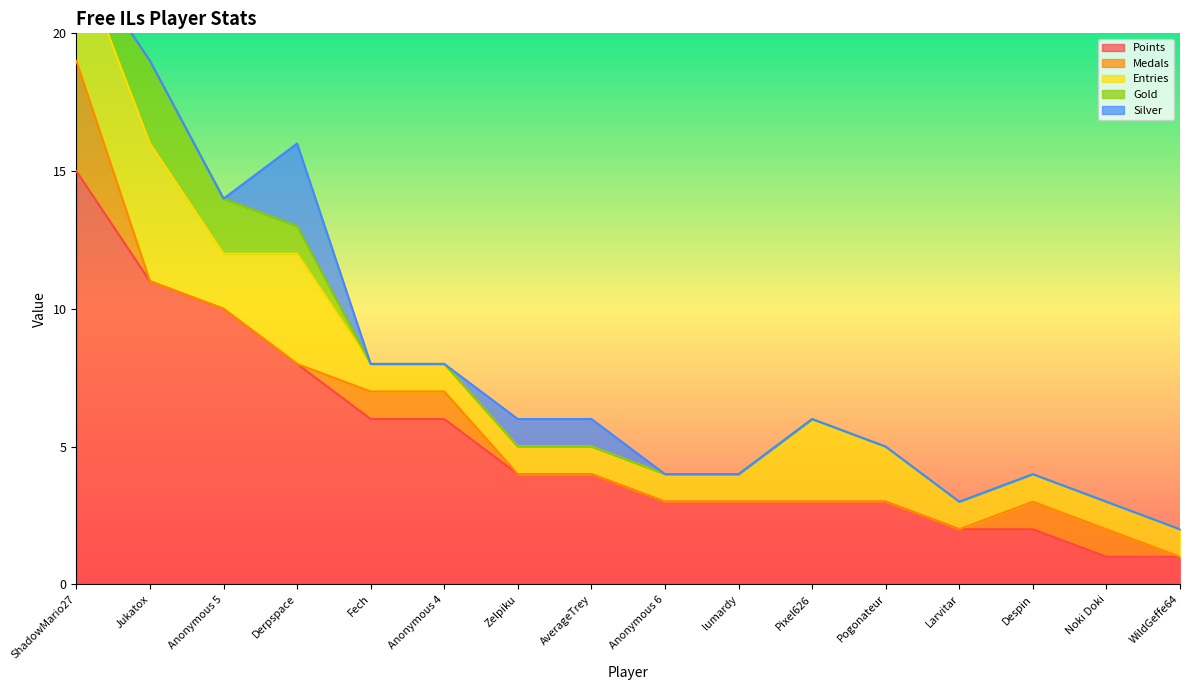

Which category has the highest value across all series?

ShadowMario27